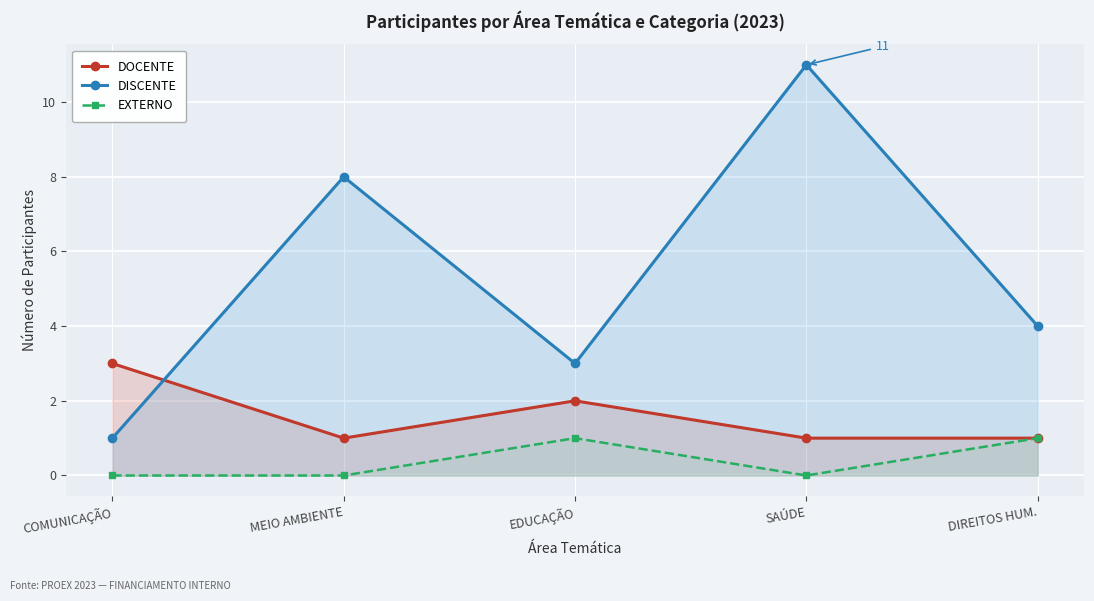

At how many categories does at least one series exceed 3?

3